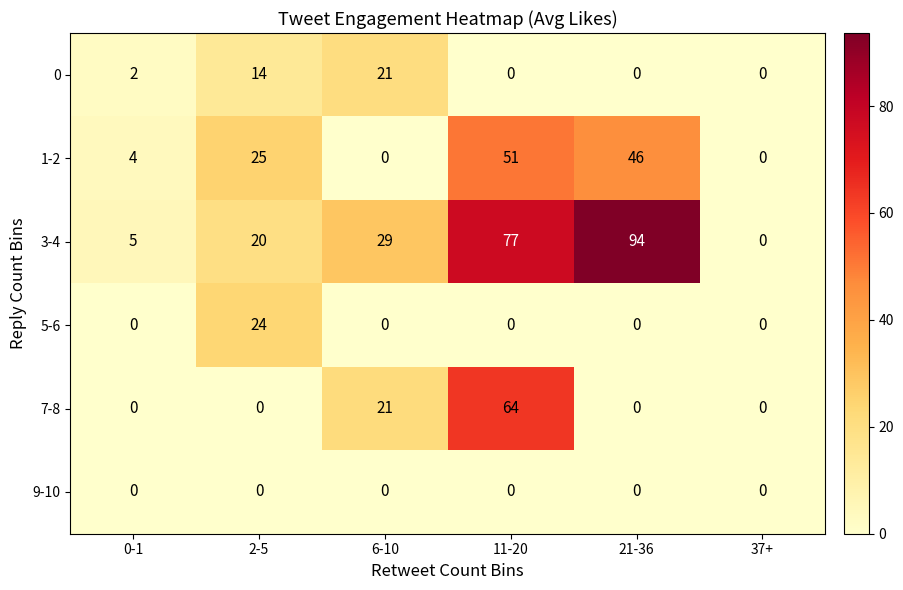

What is the difference between the second highest and second lowest values in the 7-8 series?

21